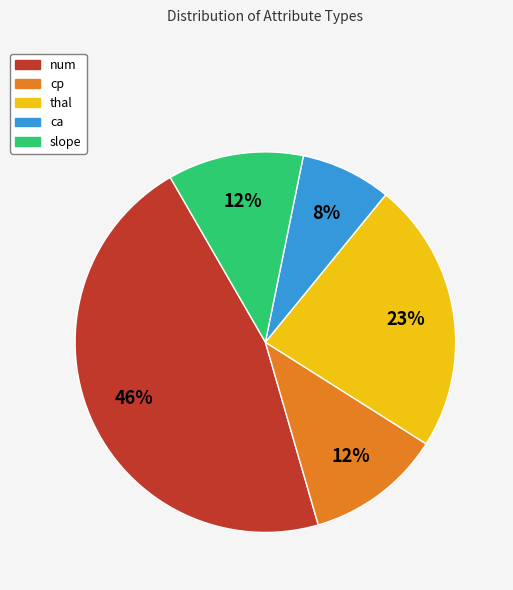

Does thal account for over 50% of the chart?

No